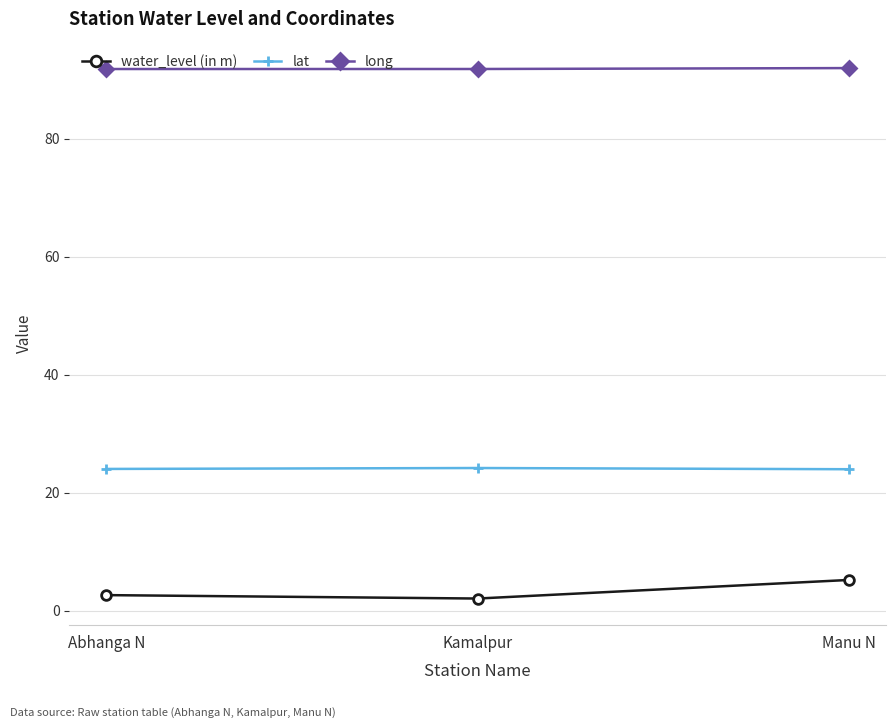

What is the approximate value of water_level (in m) at Abhanga N?

2.7